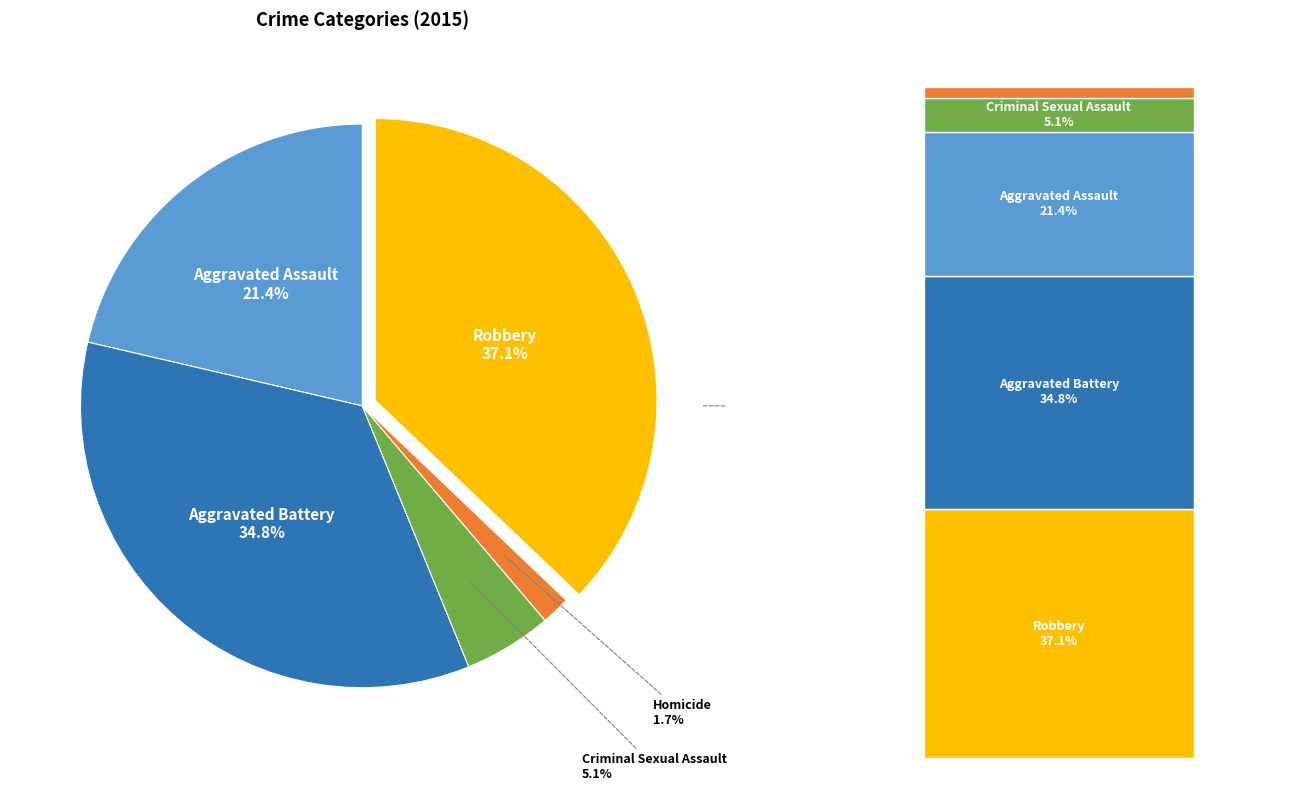

Which category has the smallest portion of the pie?

Homicide